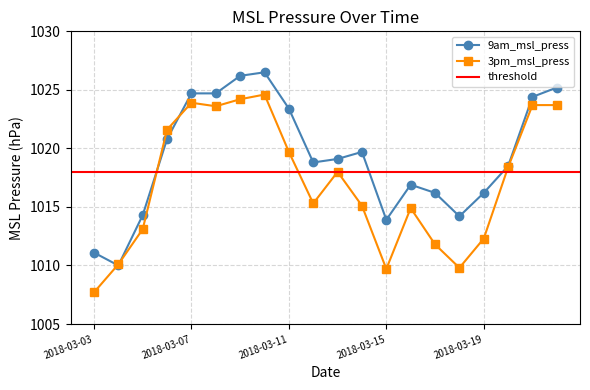

What are all the series names shown in the legend?

9am_msl_press, 3pm_msl_press